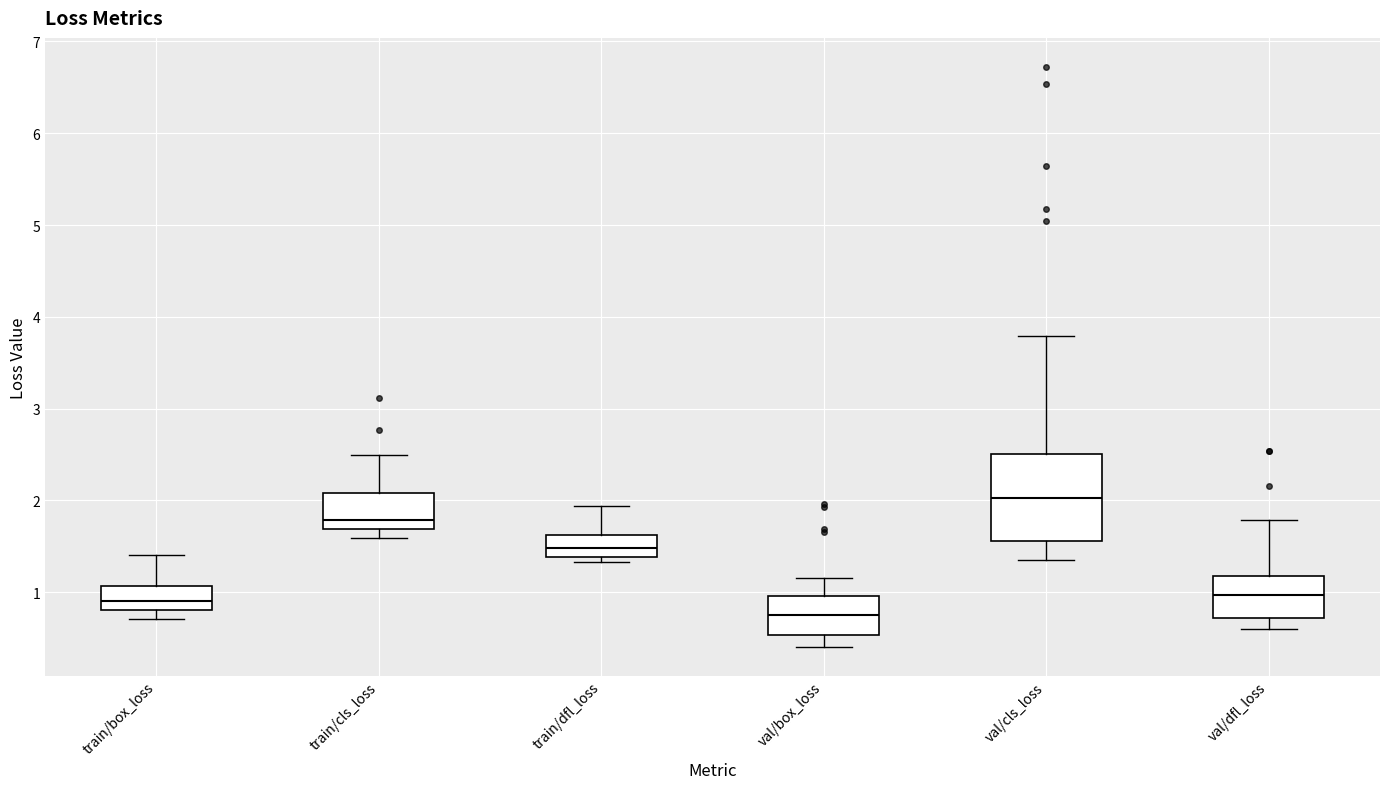

Reading left to right, transcribe this box plot: for each box, give where its median line is, the range the box spans, and where its two whiskers end, as read against the y-axis. The values are not printed on the chart, so give them approximately, as read against the axis.

train/box_loss: median 0.9, box 0.8 to 1.1, whiskers 0.7 to 1.4
train/cls_loss: median 1.8, box 1.7 to 2.1, whiskers 1.6 to 2.5
train/dfl_loss: median 1.5, box 1.4 to 1.6, whiskers 1.3 to 1.9
val/box_loss: median 0.8, box 0.5 to 1.0, whiskers 0.4 to 1.2
val/cls_loss: median 2.0, box 1.6 to 2.5, whiskers 1.4 to 3.8
val/dfl_loss: median 1.0, box 0.7 to 1.2, whiskers 0.6 to 1.8